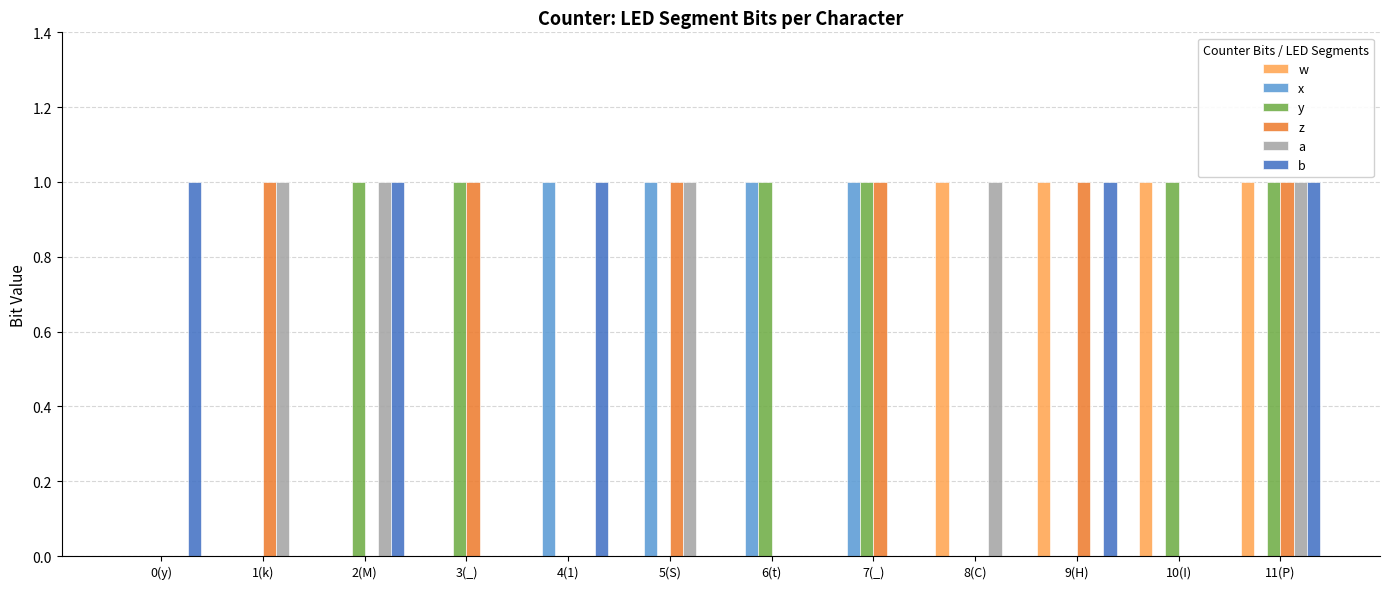

What is the total value across all series at 5(S)?

3